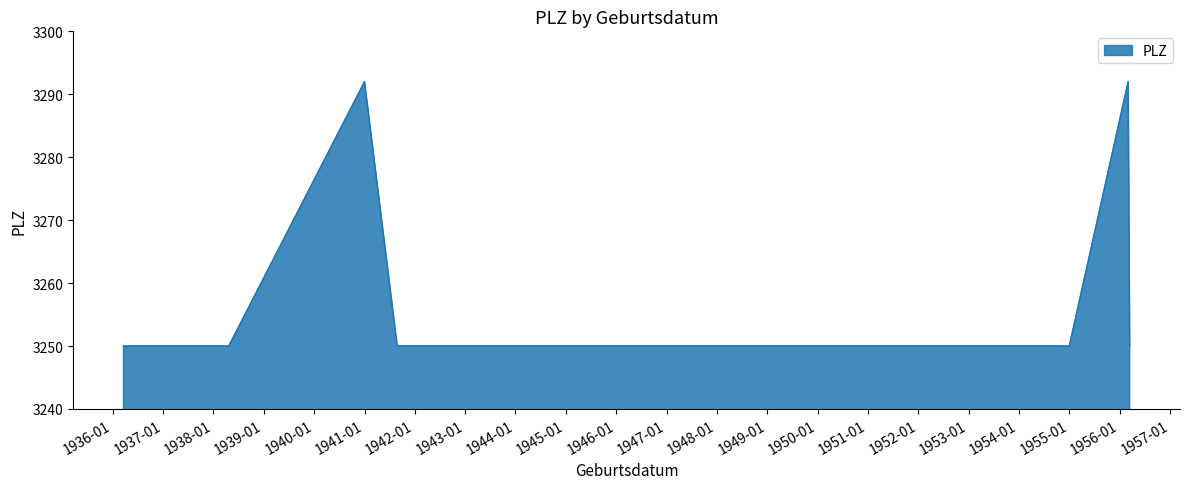

What is the difference between the maximum and minimum values?

42